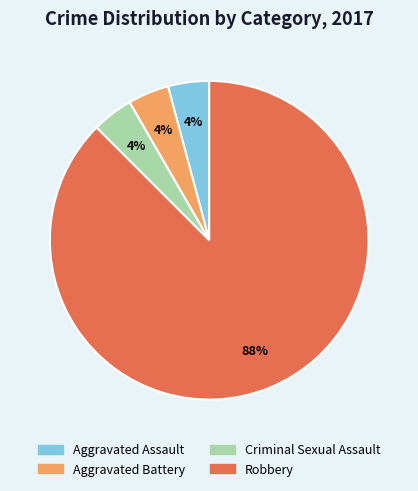

To the nearest percent, what is the combined percentage of Aggravated Assault and Criminal Sexual Assault?

8%